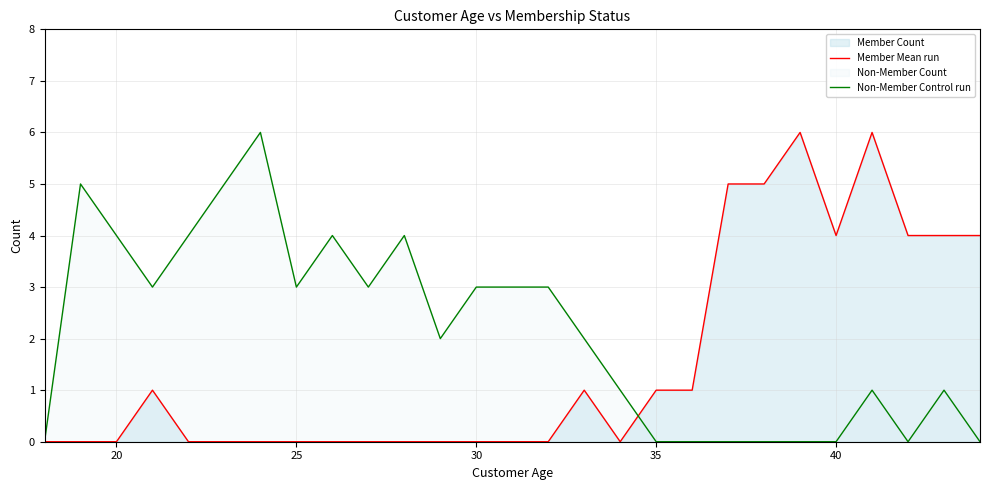

What is the maximum value for Member Mean run?

6